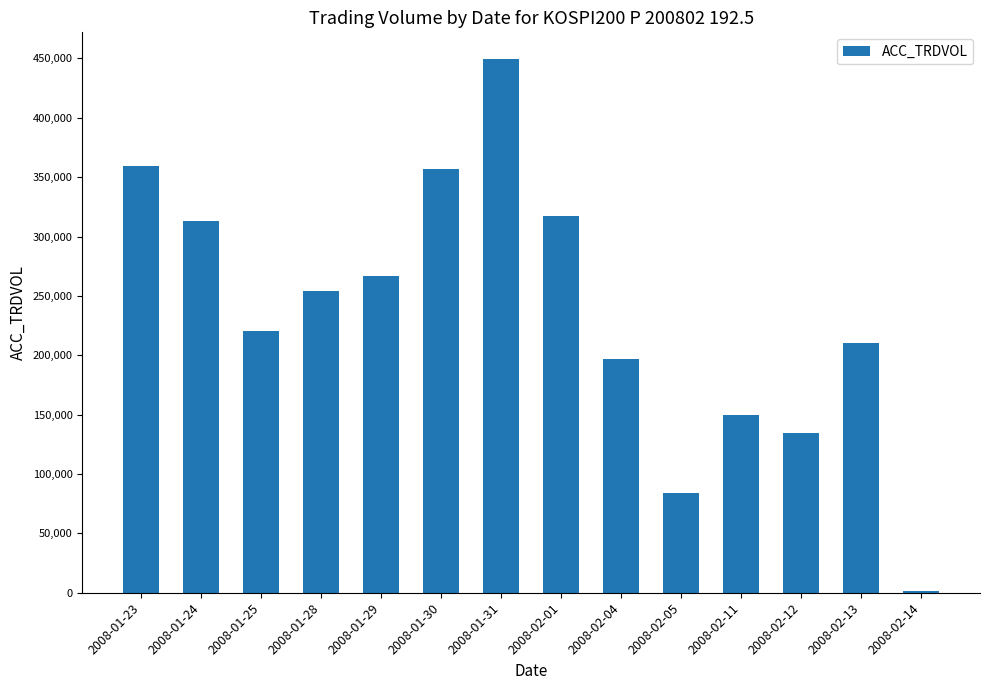

What is the minimum value shown in the chart?

1744